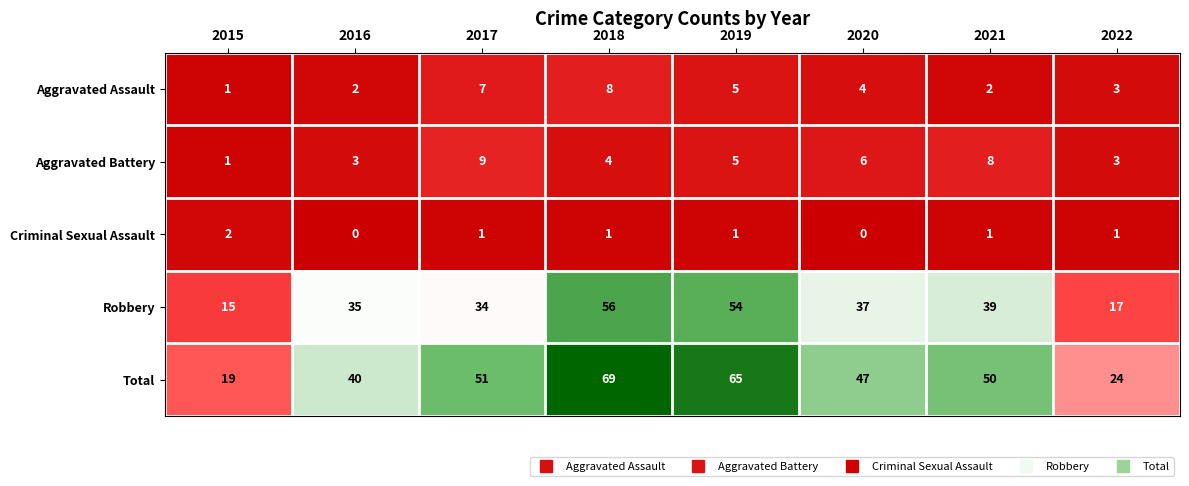

Is the value of Total at 2020 greater than the value of Criminal Sexual Assault at 2019?

Yes